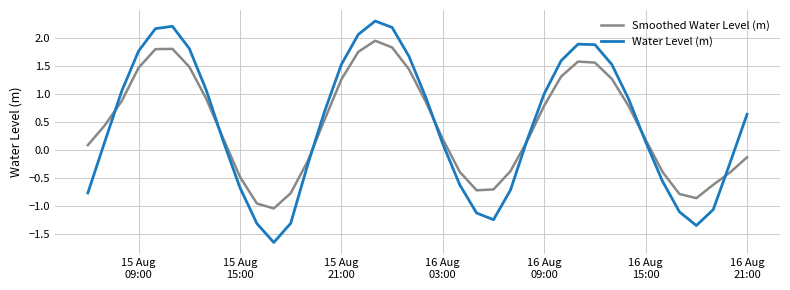

What is the greatest value displayed?

2.3